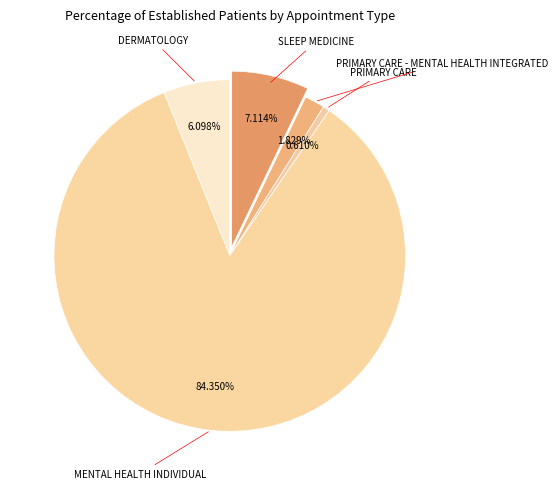

Is it true that DERMATOLOGY is 1% of the pie?

False